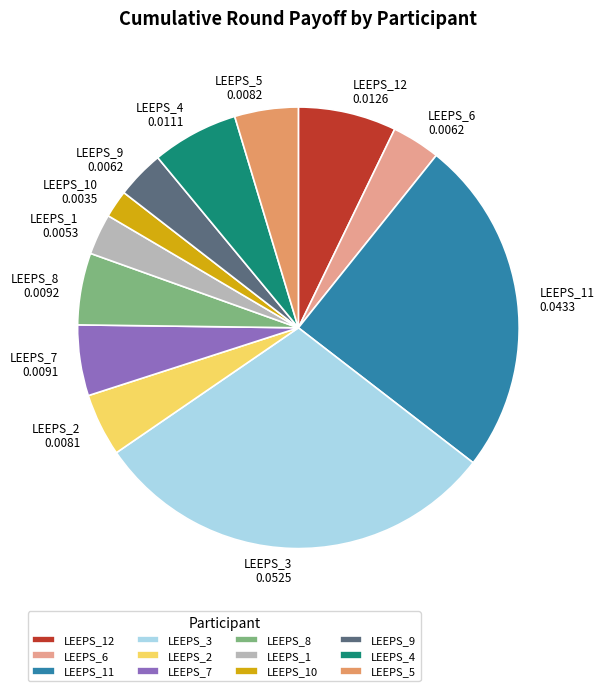

Is the sum of LEEPS_12 and LEEPS_6 greater than half?

No